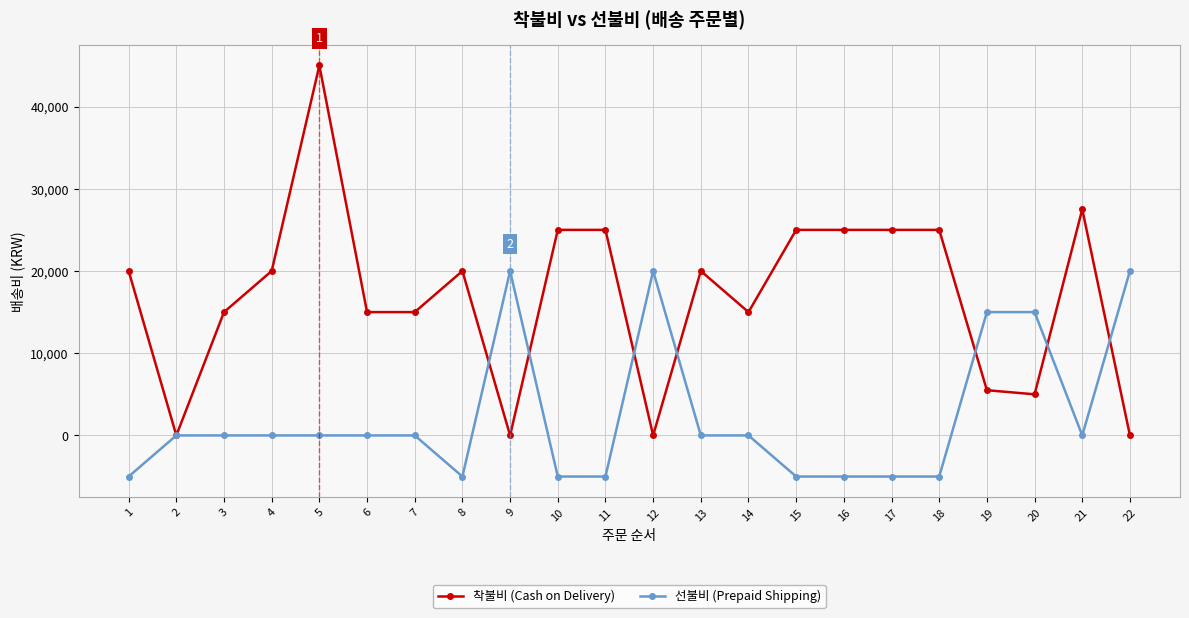

What is the difference between the highest and lowest values at 5?

45000